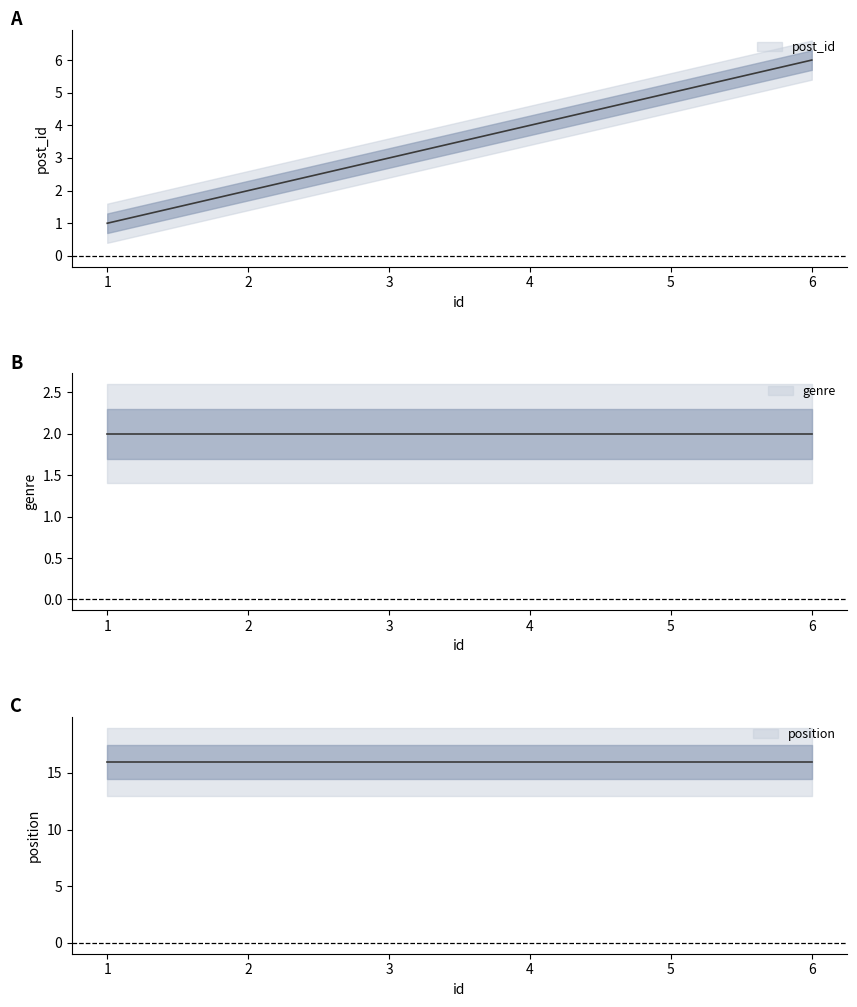

Between 4 and 5, which series saw the biggest shift?

post_id